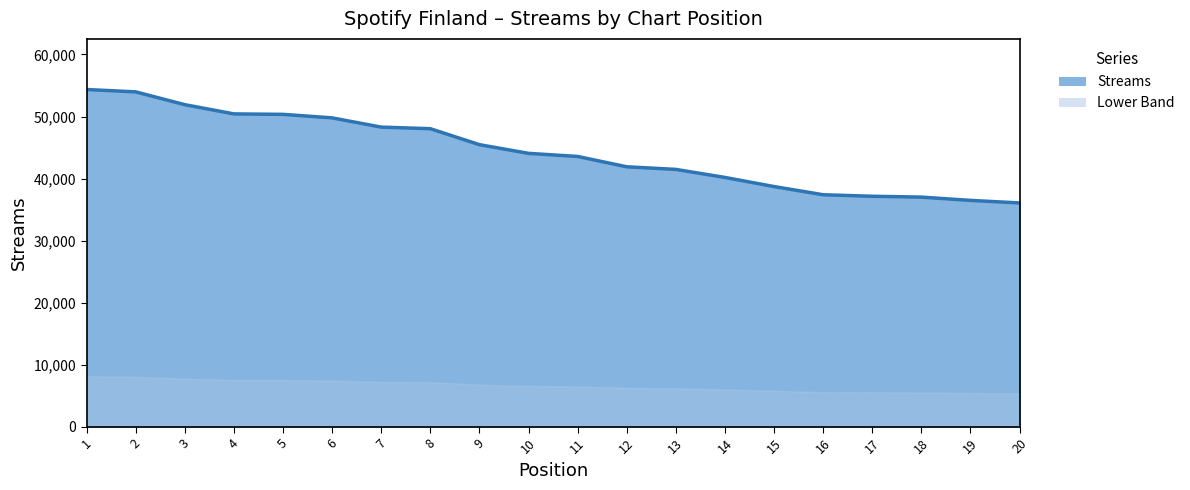

Is it true that the value at 1 is 18706?

False